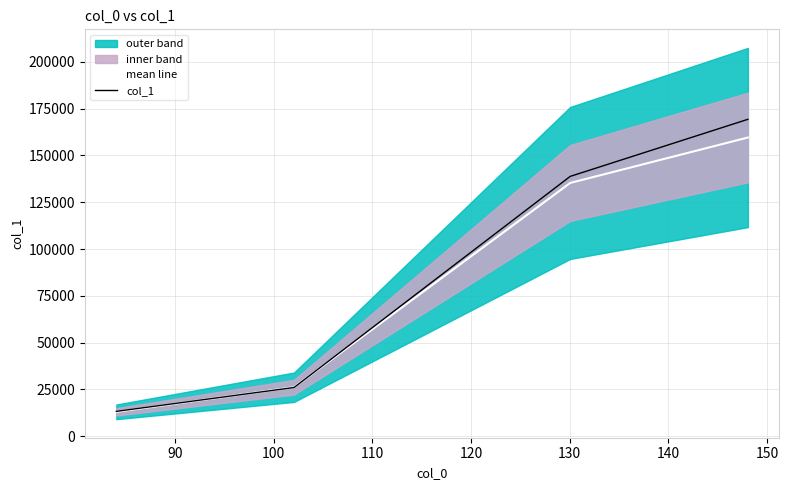

What is the maximum value for mean line?

159550.5